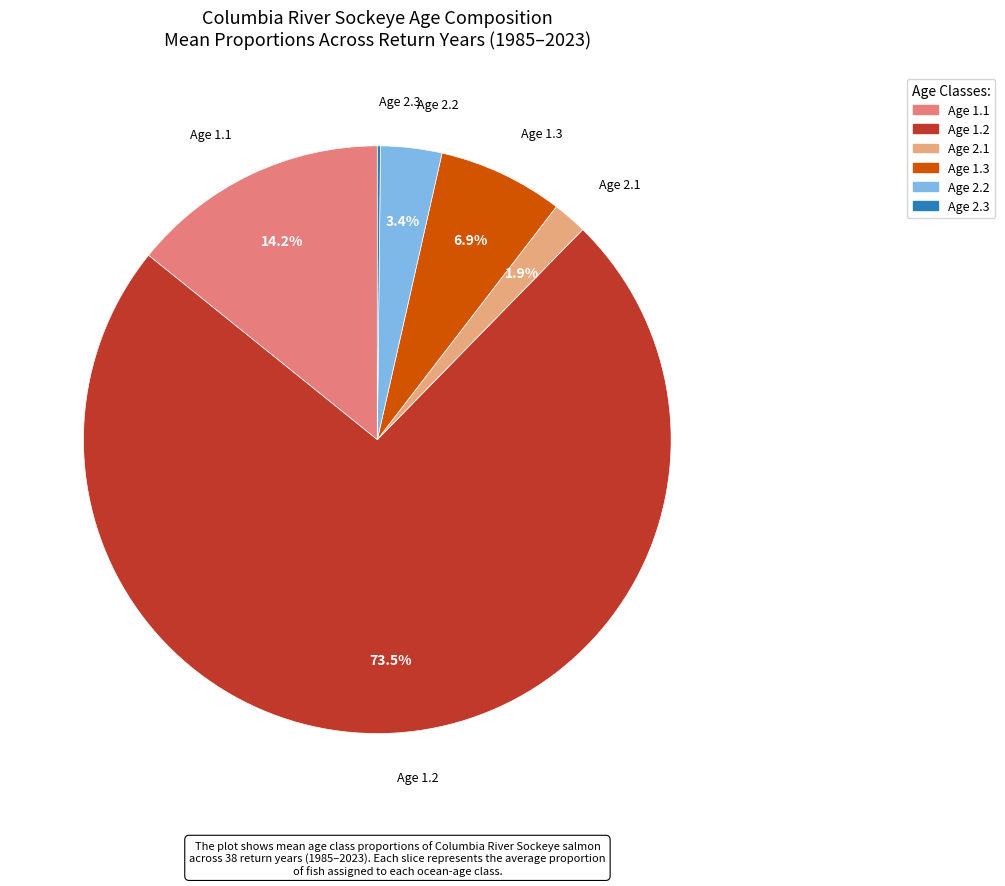

Is there a majority slice in this chart?

Yes